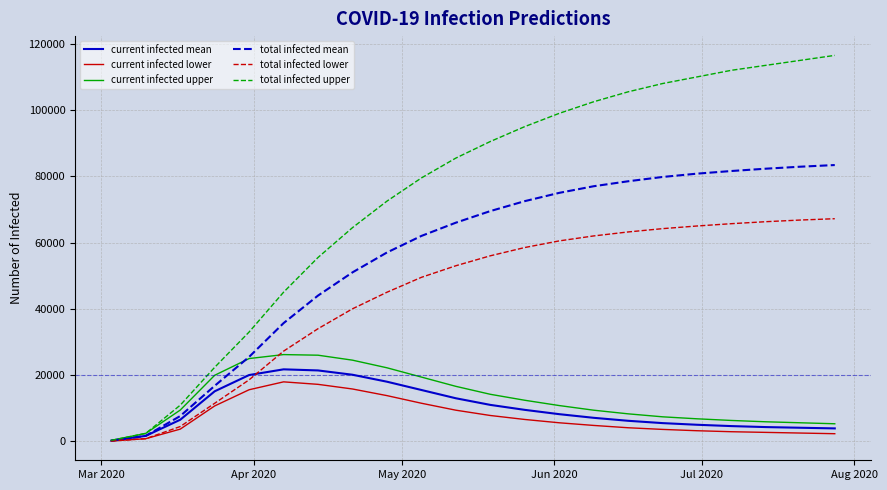

Which series has the widest spread of values?

total infected upper